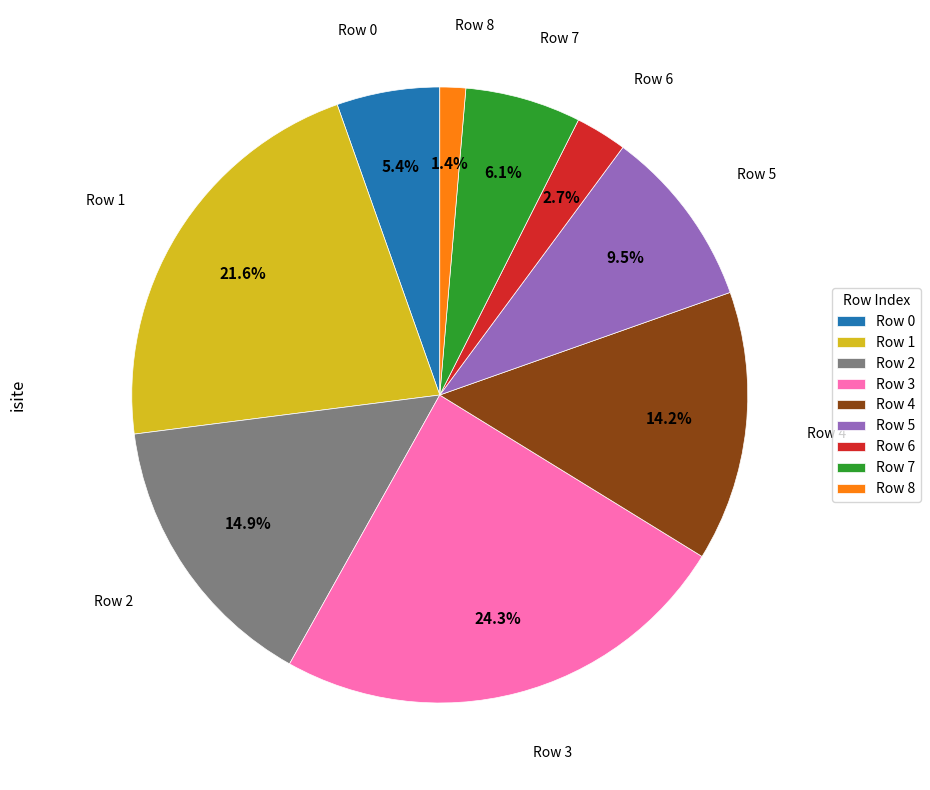

True or false: Row 6 accounts for 3% of the total.

True